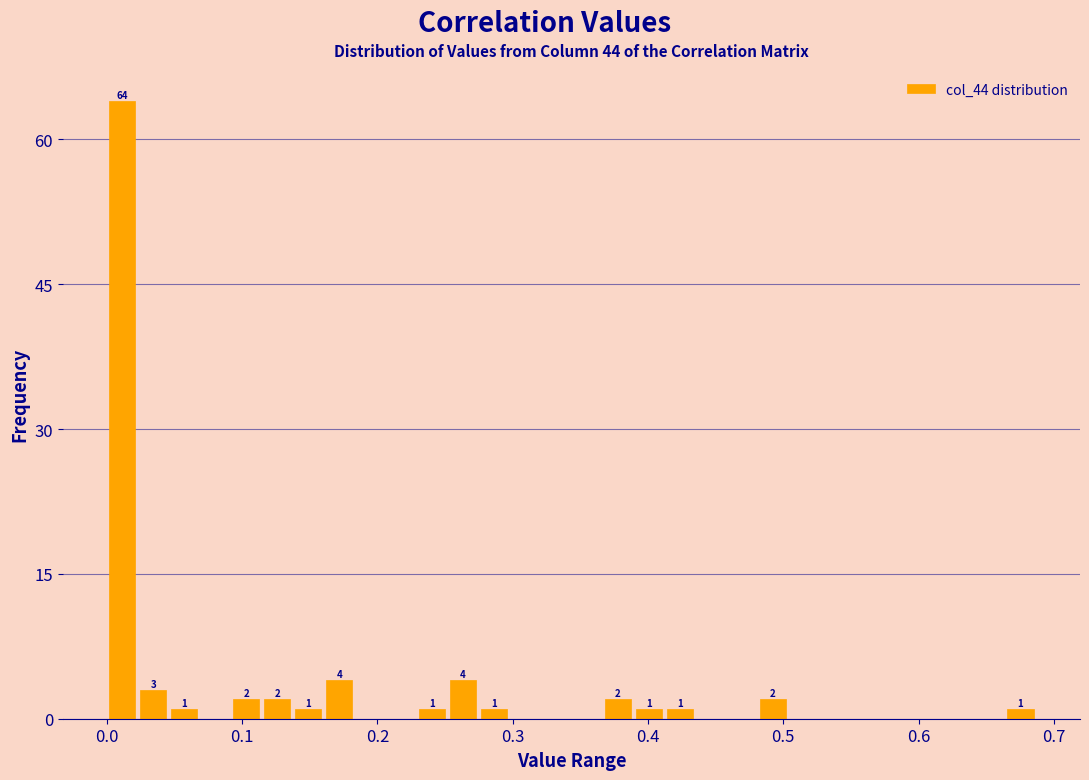

Around what value on the x-axis is the tallest bar? Give the approximate position of its centre, as read against the axis.

0.01